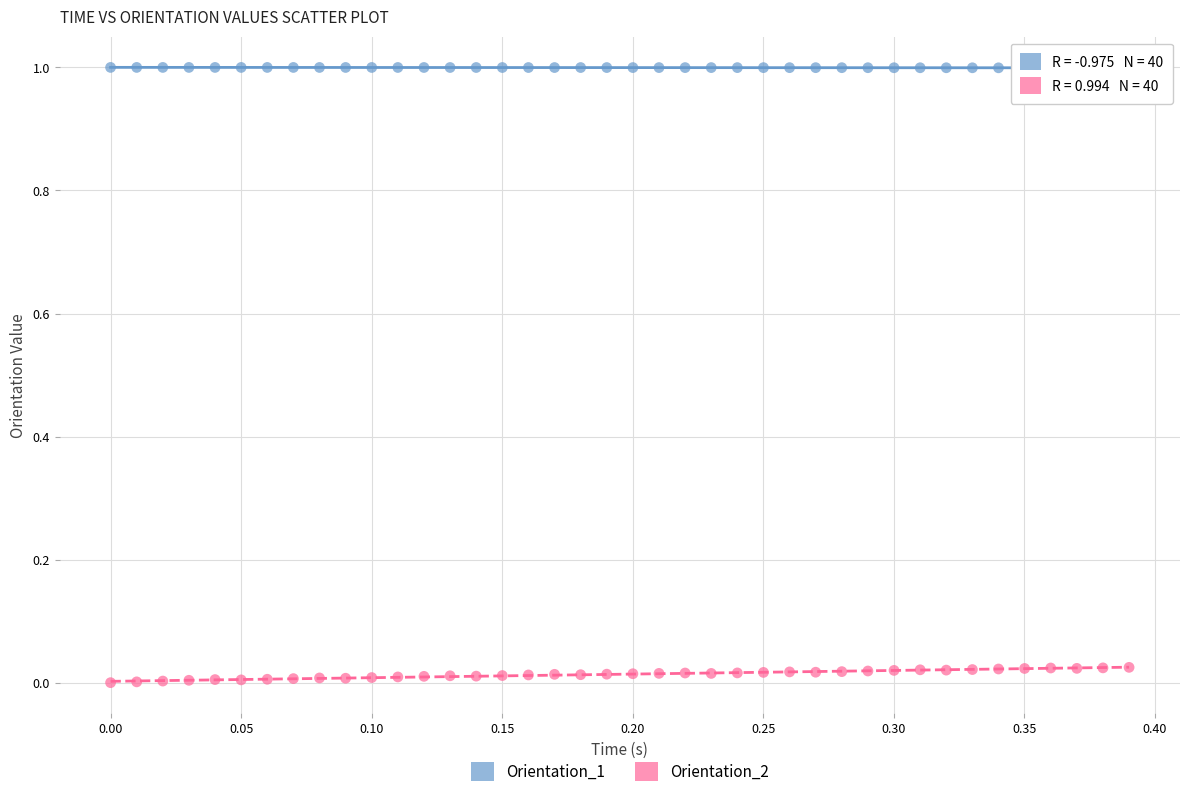

Which series contains the highest Y value?

Orientation_1